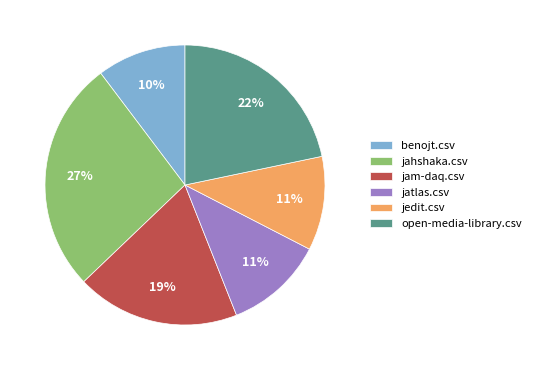

True or false: jahshaka.csv accounts for 27% of the total.

True